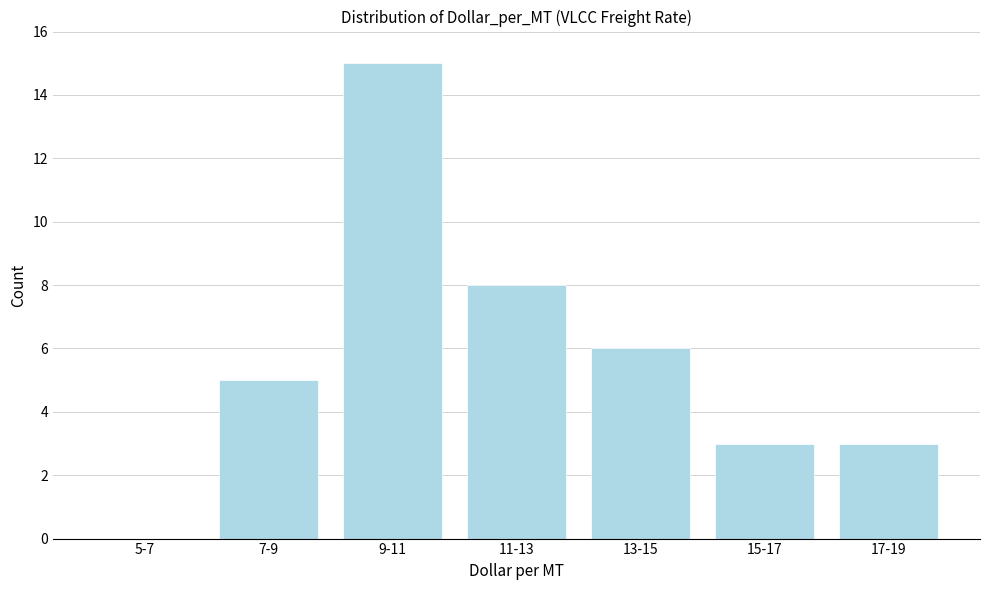

Reading left to right, transcribe all the data shown in this chart.

5-7=0	7-9=5	9-11=15	11-13=8	13-15=6	15-17=3	17-19=3